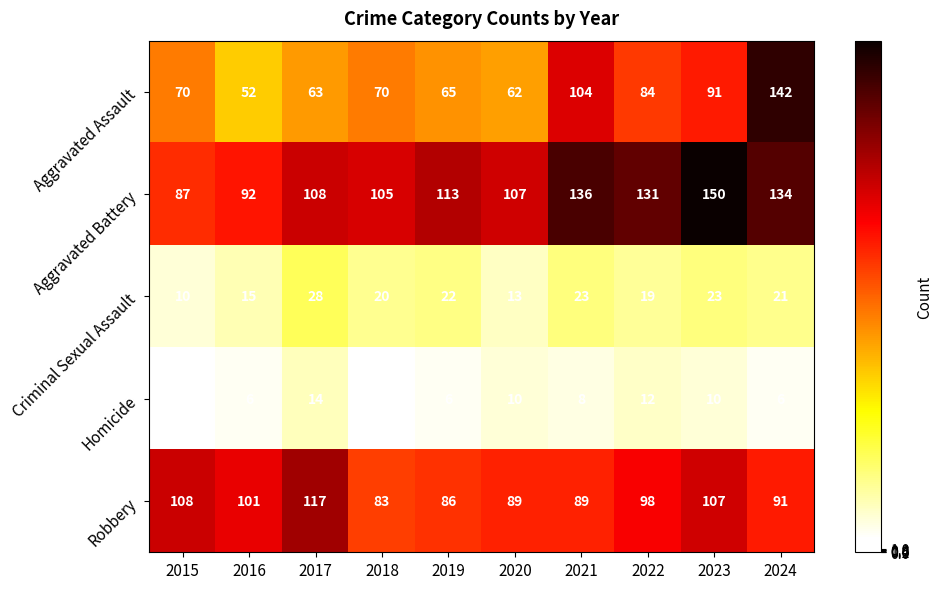

At which label is Aggravated Battery closest to 118?

2019